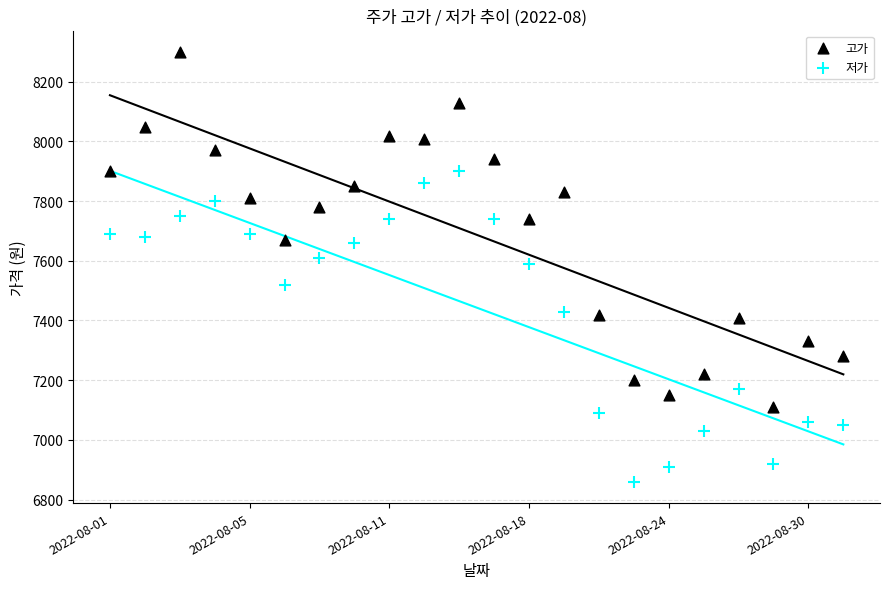

Across all data points, what is the range of Y values (max minus min)?

1440